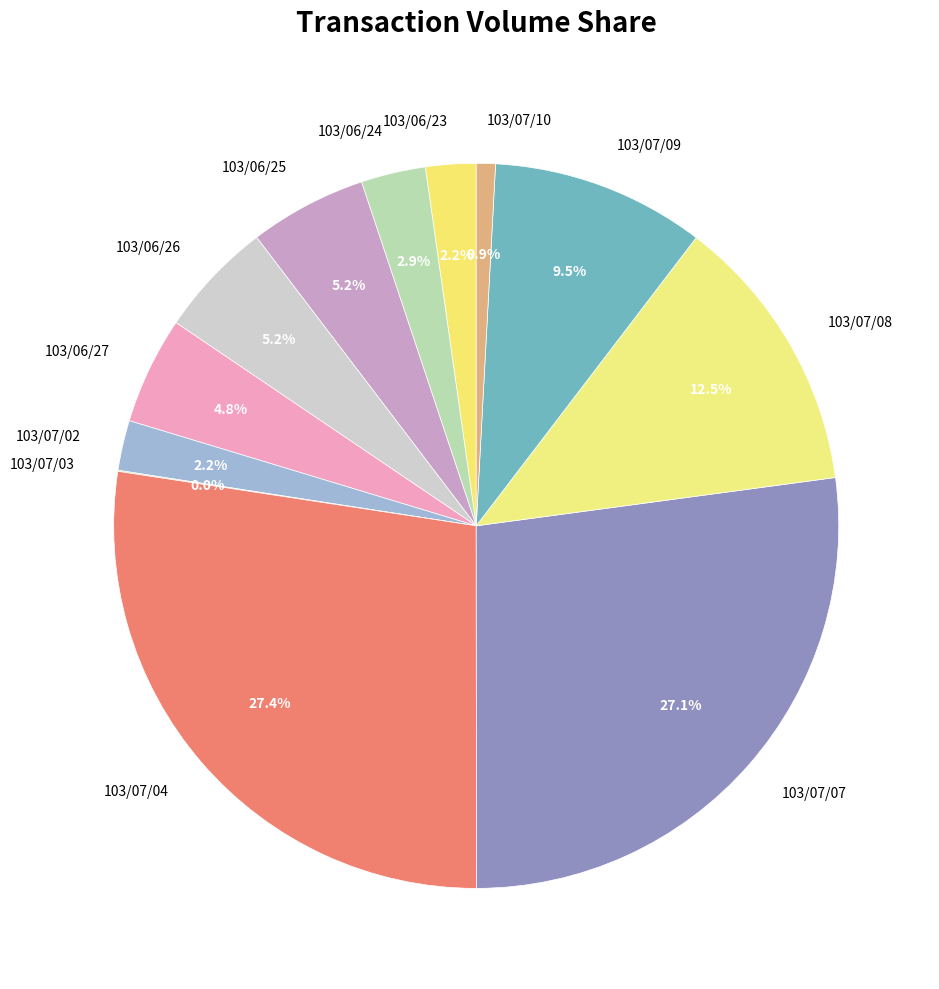

What is the total percentage of 103/06/26 and 103/06/25?

10.4%